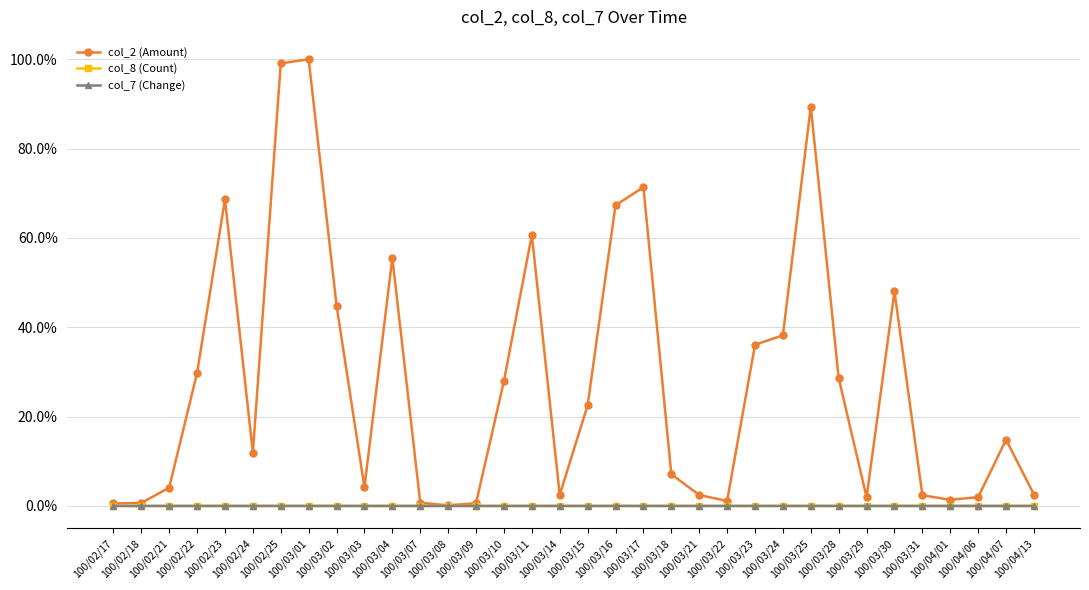

True or false: col_7 (Change) has more than 2 points higher than both neighbors.

True